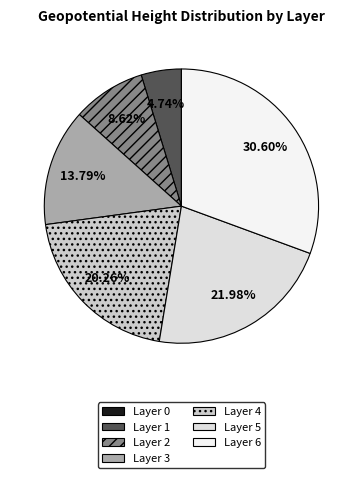

To the nearest percent, what is the average slice percentage?

14%